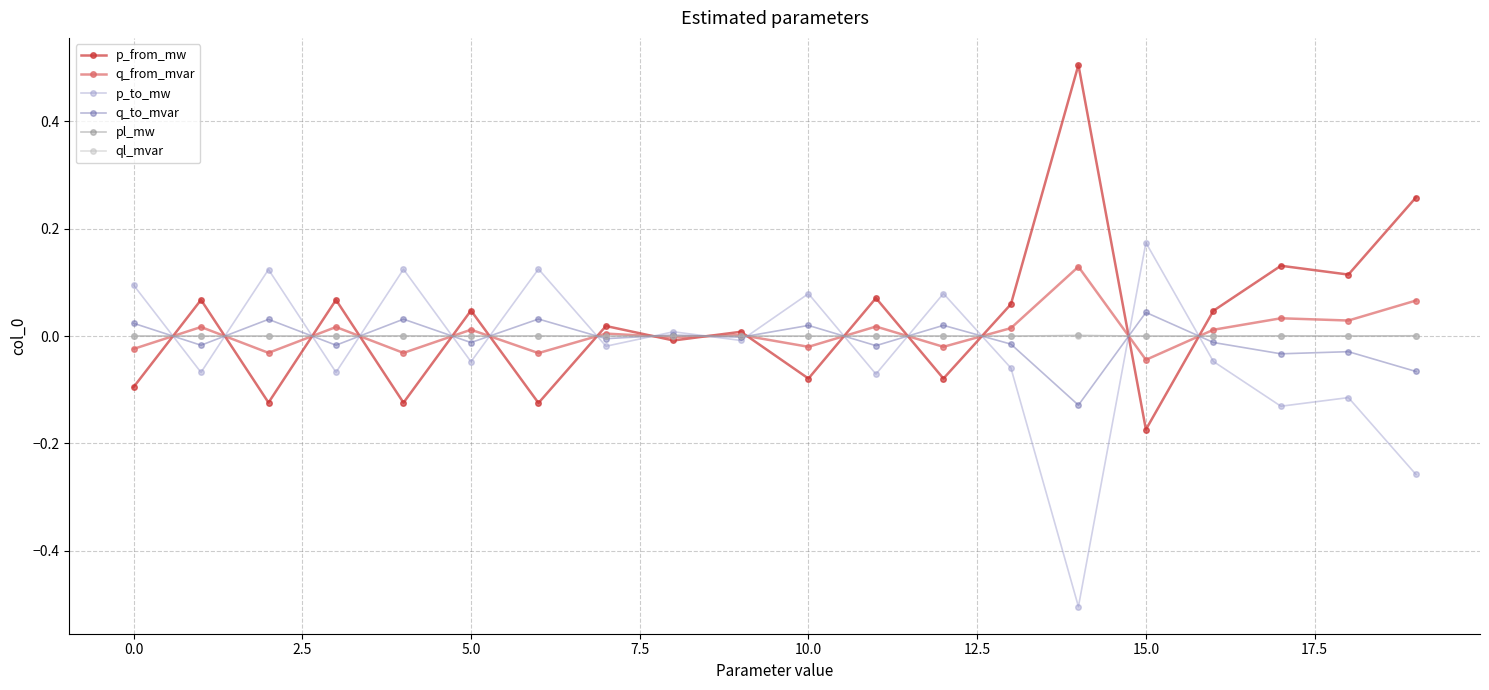

How many values in p_to_mw are below zero?

12